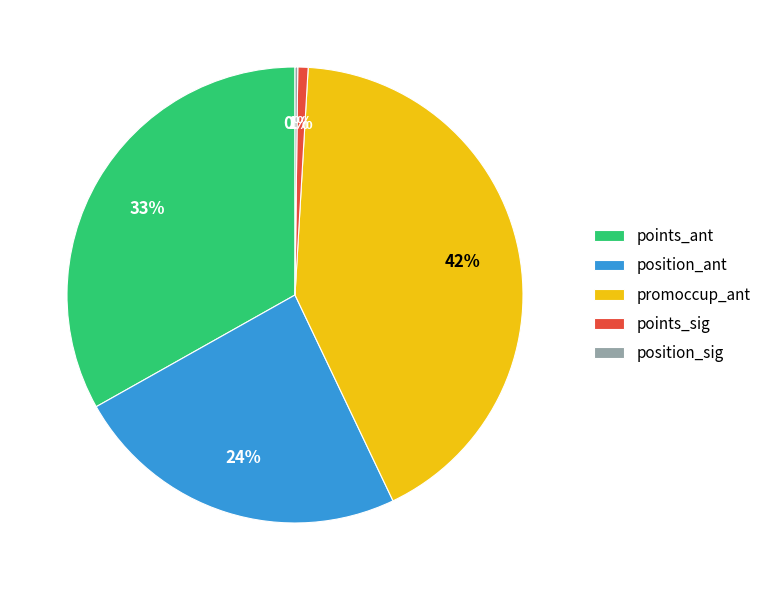

Is it true that points_sig is 1% of the pie?

True